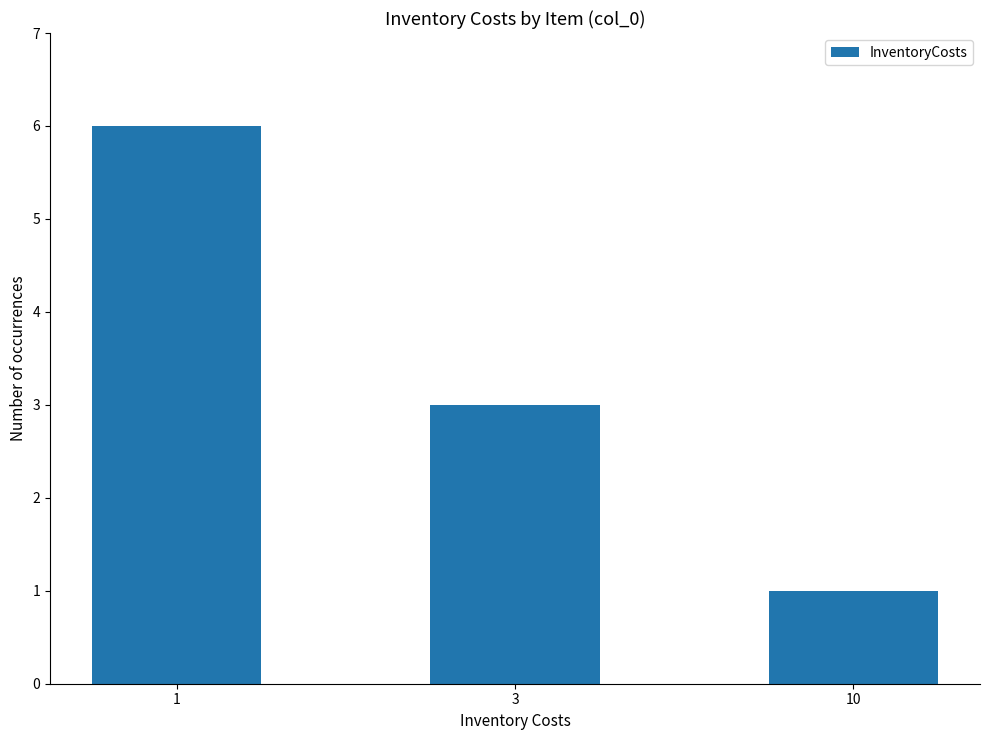

Reading right to left, transcribe all the data shown in this chart.

1	3	6